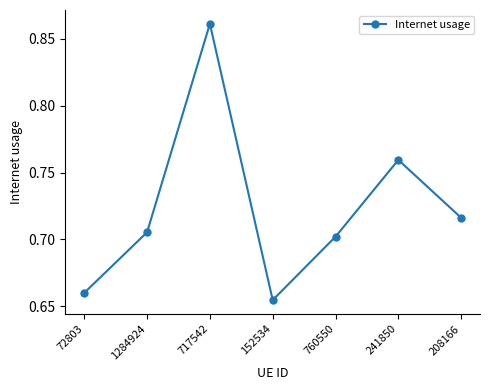

What is the sum of the values at 152534 and 208166?

1.4